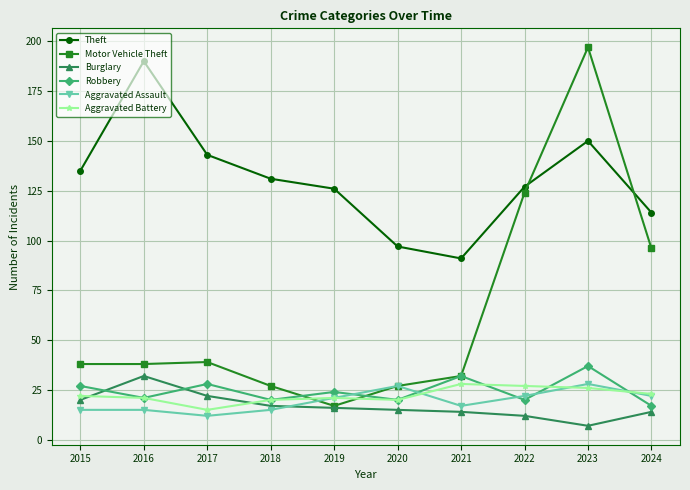

What is the lowest value of the Burglary series?

7